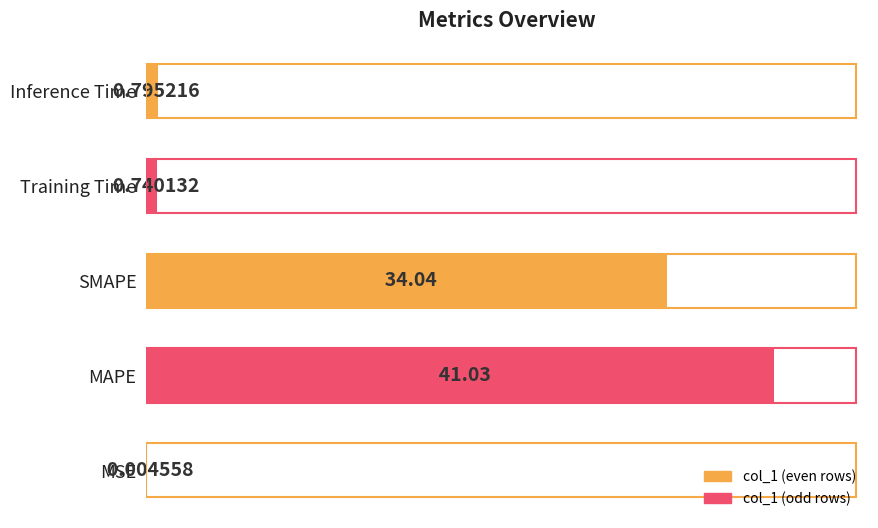

Are the bars horizontal?

Yes